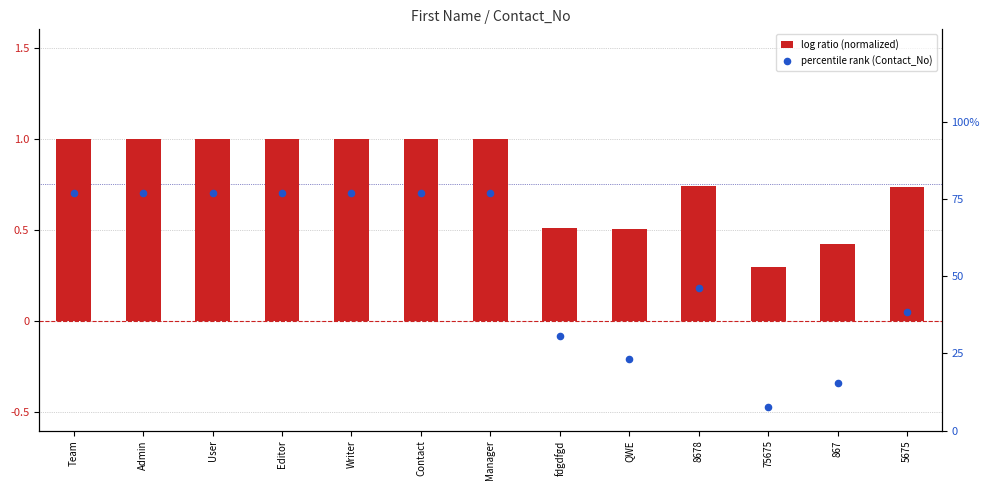

Which series has the largest total across all categories?

percentile rank (Contact_No)